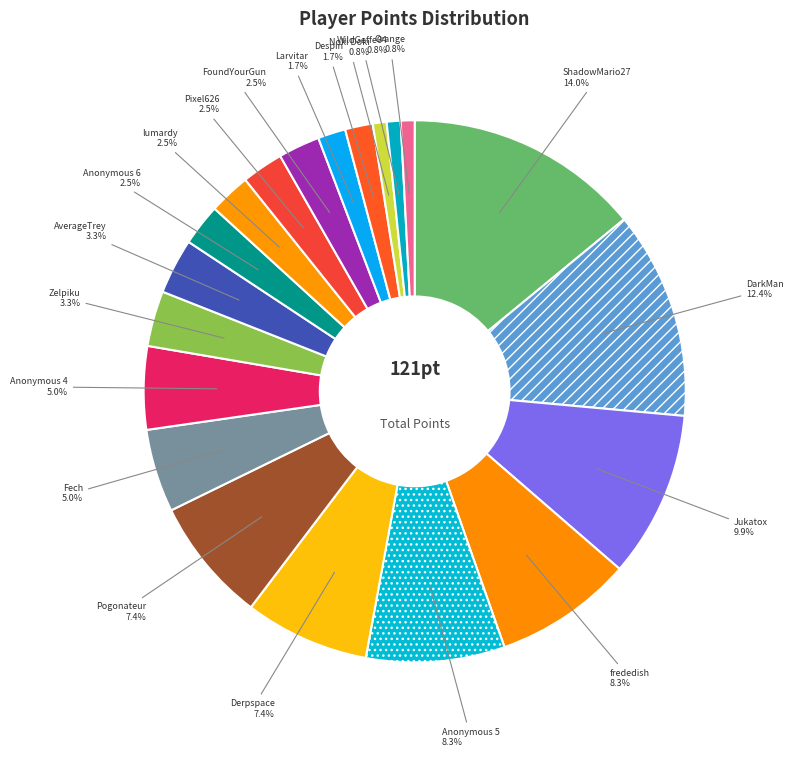

How many slices are in this pie chart?

20